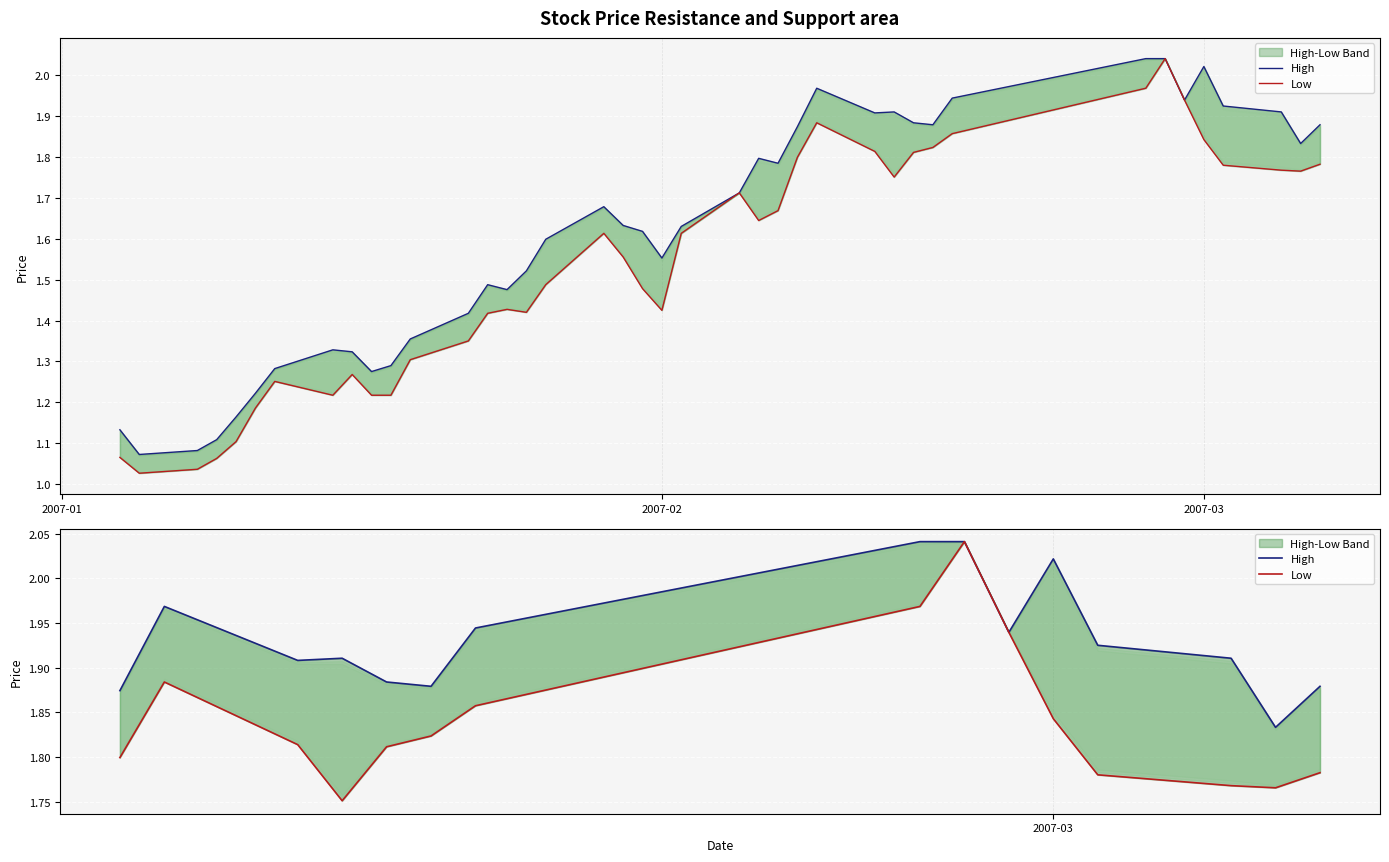

List the series in order of their overall mean, highest first.

High, Low